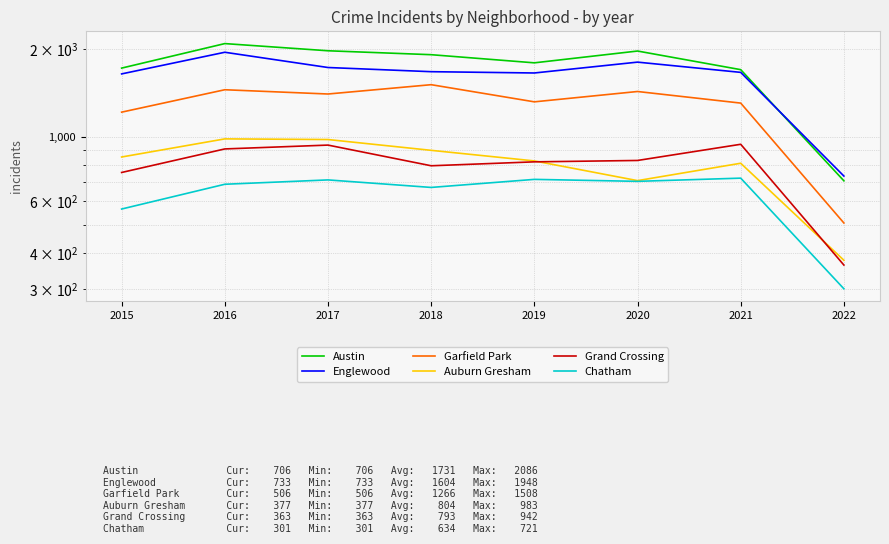

What is the difference between the maximum and minimum values in the Austin series?

1380